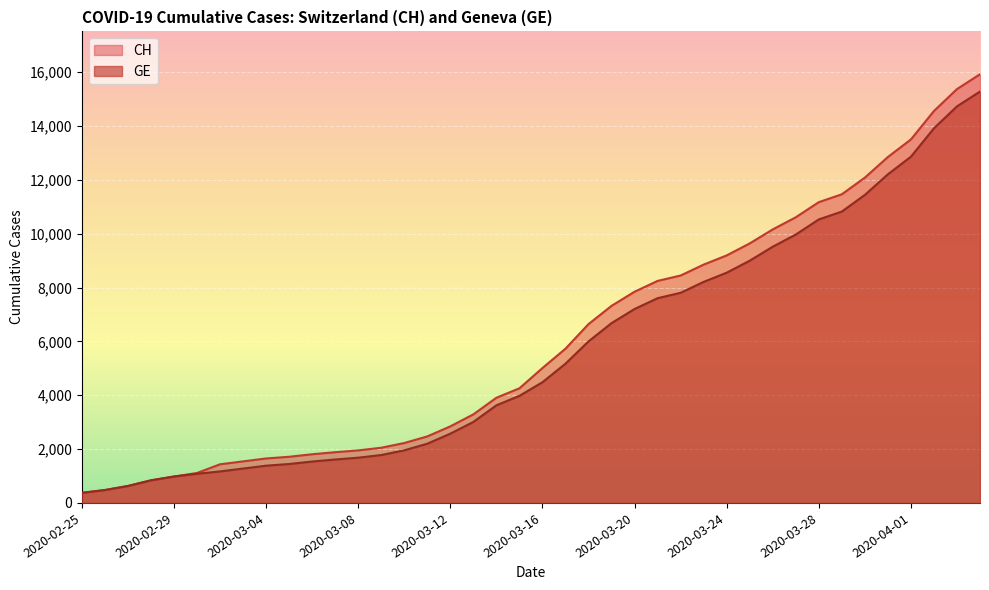

Which has a higher value, 2020-03-25 or 2020-03-13?

2020-03-25